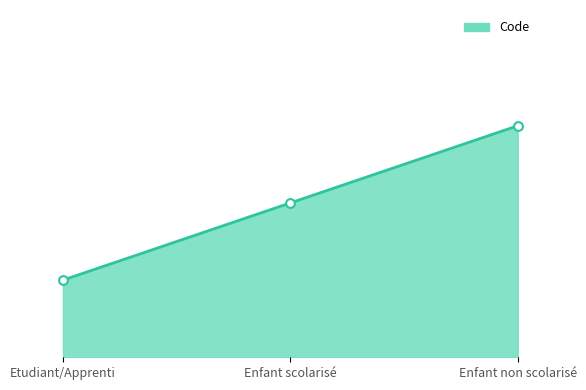

Does the chart have visible grid lines?

No